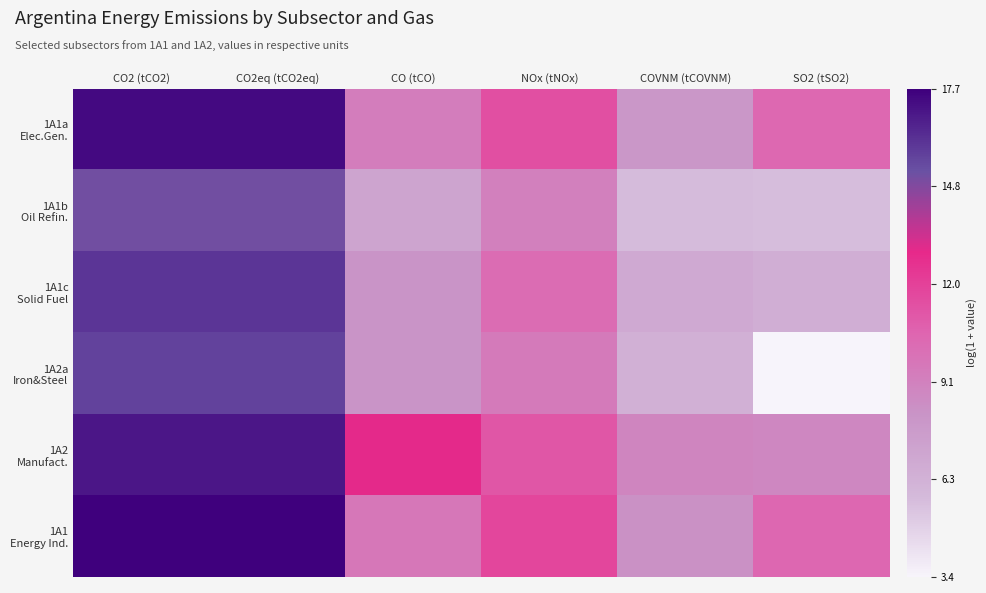

Which series has the widest spread of values?

1A2a Iron&Steel